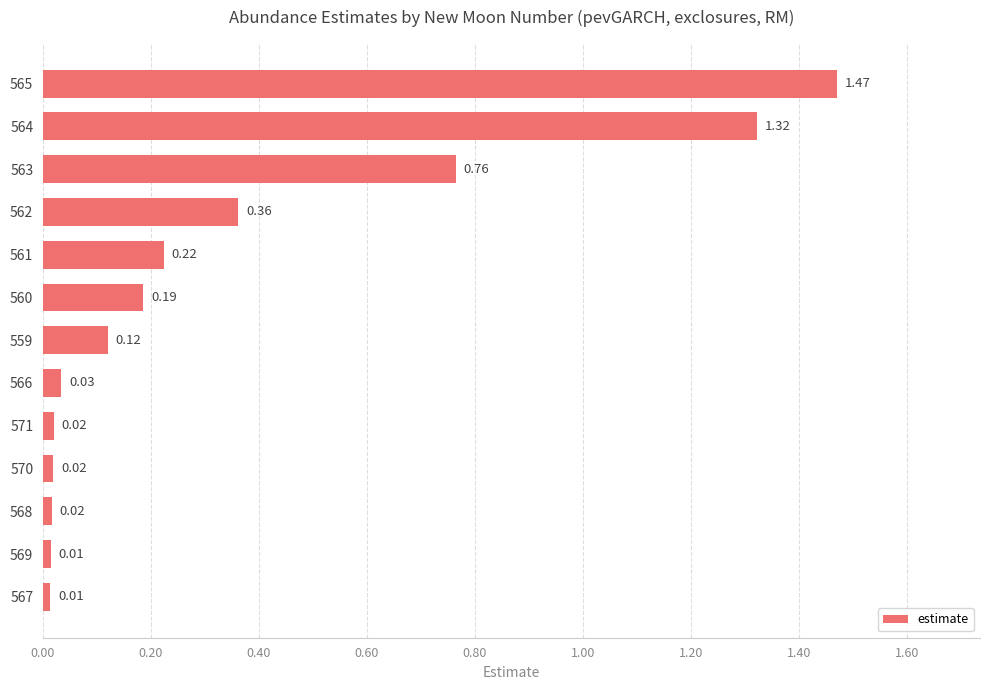

Between 560 and 570, which is larger?

560